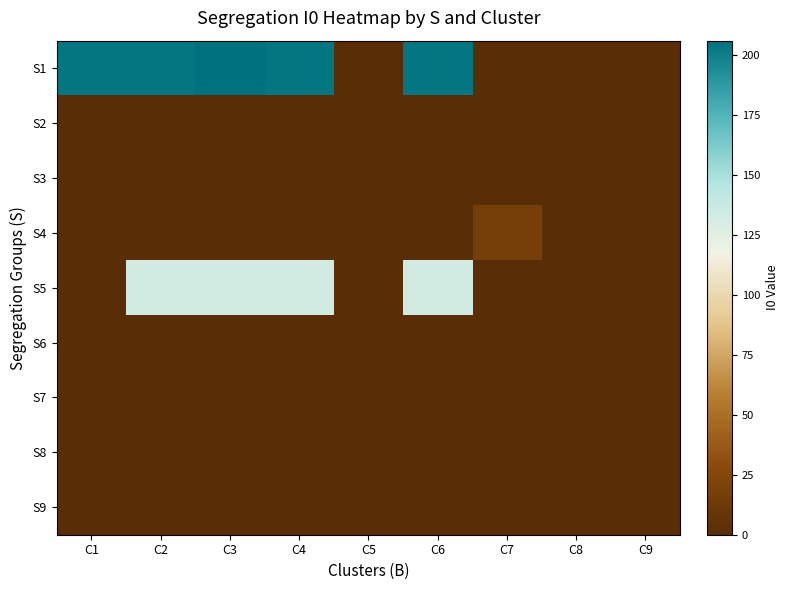

At which category does the chart reach its minimum across all series?

C5